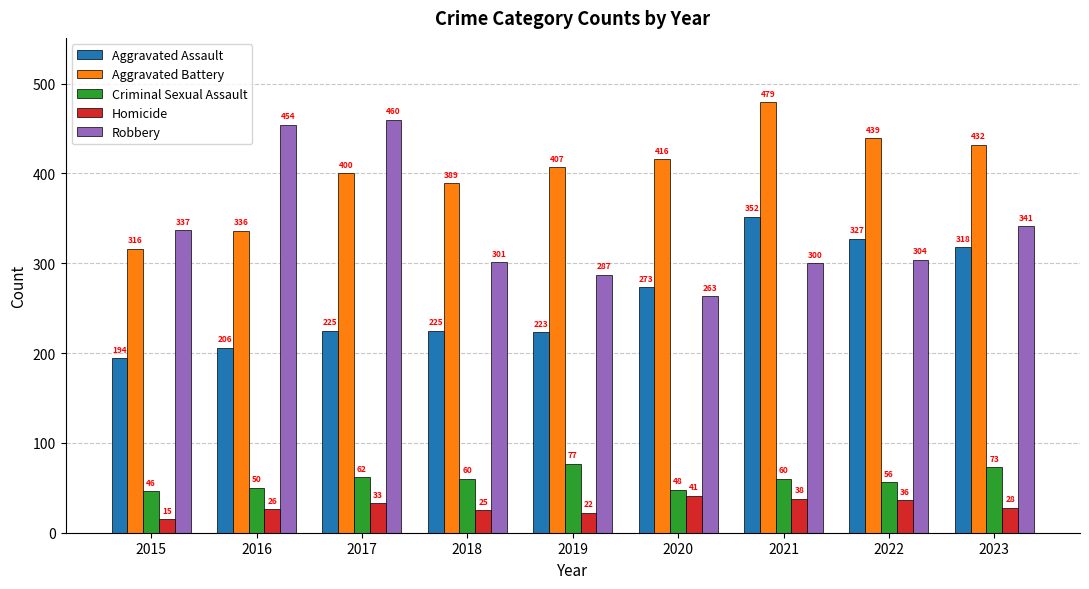

Reading left to right, transcribe all the data shown in this chart.

Aggravated Assault: 2015=194	2016=206	2017=225	2018=225	2019=223	2020=273	2021=352	2022=327	2023=318
Aggravated Battery: 2015=316	2016=336	2017=400	2018=389	2019=407	2020=416	2021=479	2022=439	2023=432
Criminal Sexual Assault: 2015=46	2016=50	2017=62	2018=60	2019=77	2020=48	2021=60	2022=56	2023=73
Homicide: 2015=15	2016=26	2017=33	2018=25	2019=22	2020=41	2021=38	2022=36	2023=28
Robbery: 2015=337	2016=454	2017=460	2018=301	2019=287	2020=263	2021=300	2022=304	2023=341